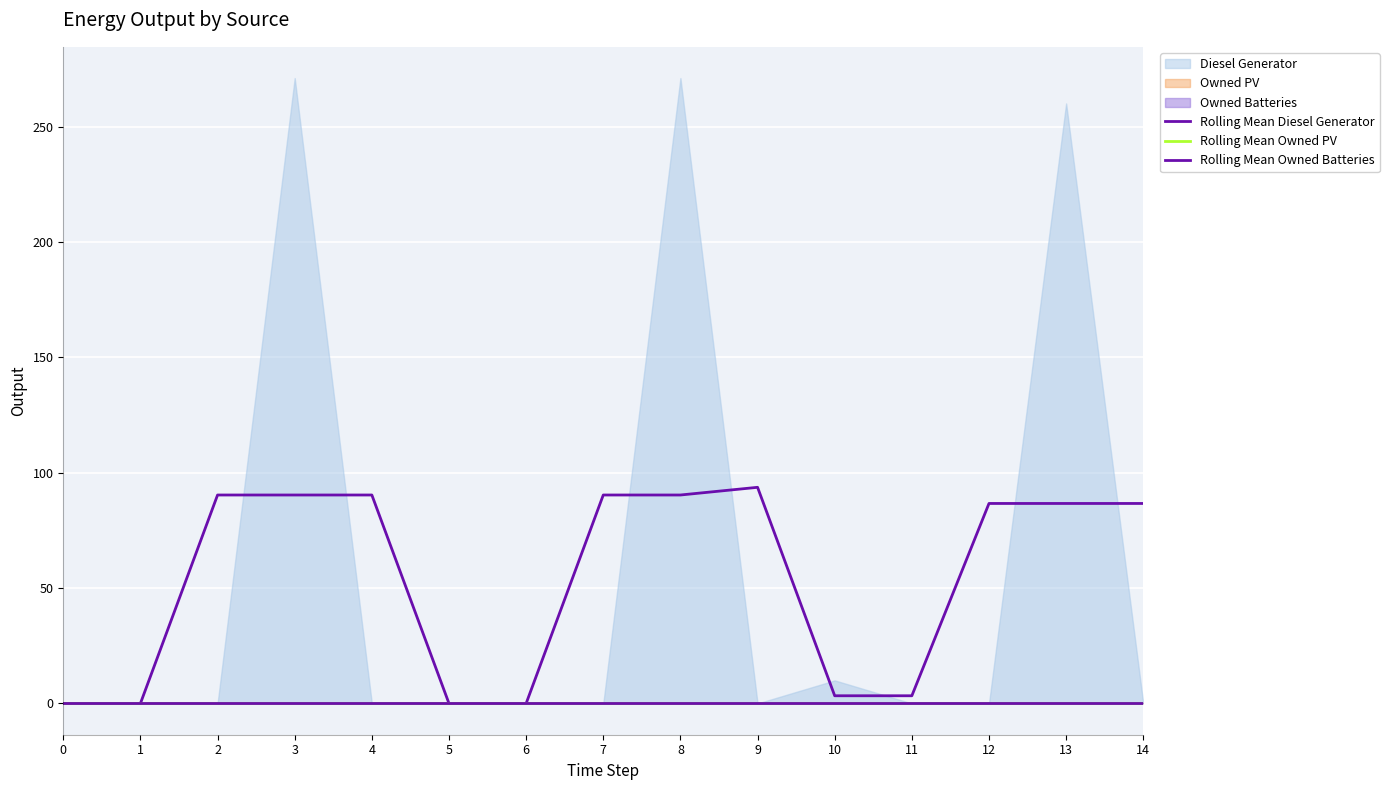

Reading right to left, transcribe all the data shown in this chart.

Rolling Mean Diesel Generator: 86.7	86.7	86.7	3.3	3.3	93.7	90.3	90.3	0.0	0.0	90.3	90.3	90.3	0.0	0.0
Rolling Mean Owned PV: 0.0	0.0	0.0	0.0	0.0	0.0	0.0	0.0	0.0	0.0	0.0	0.0	0.0	0.0	0.0
Rolling Mean Owned Batteries: 0.0	0.0	0.0	0.0	0.0	0.0	0.0	0.0	0.0	0.0	0.0	0.0	0.0	0.0	0.0